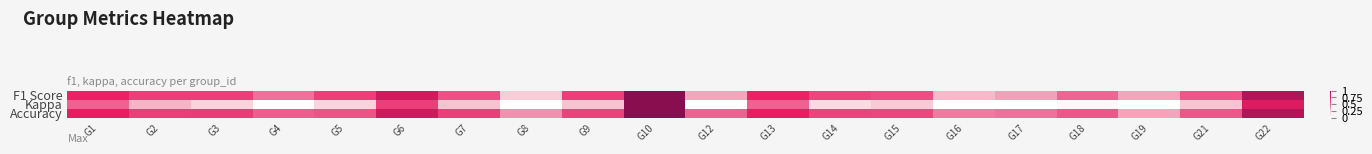

Which series has the largest total across all categories?

Accuracy